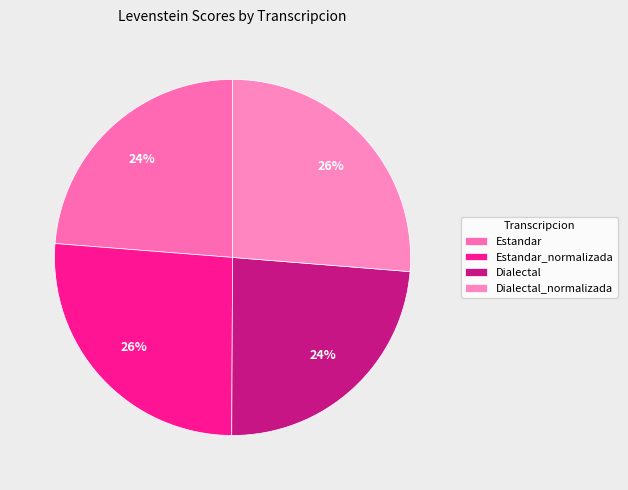

True or false: Dialectal_normalizada accounts for 26% of the total.

True